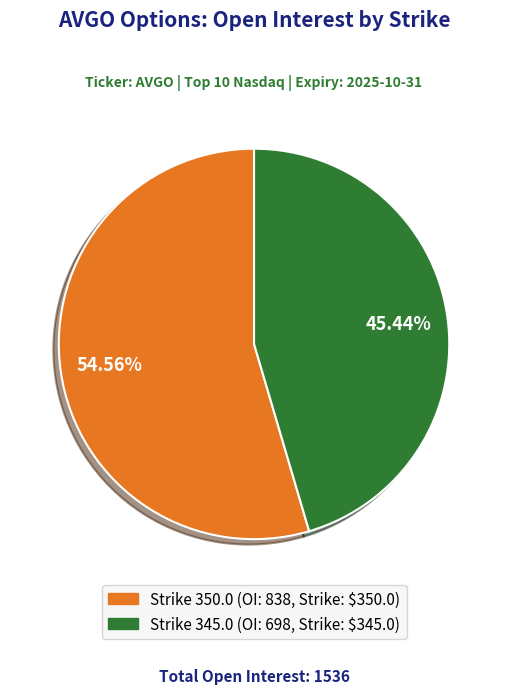

What is the majority slice?

Strike 350.0